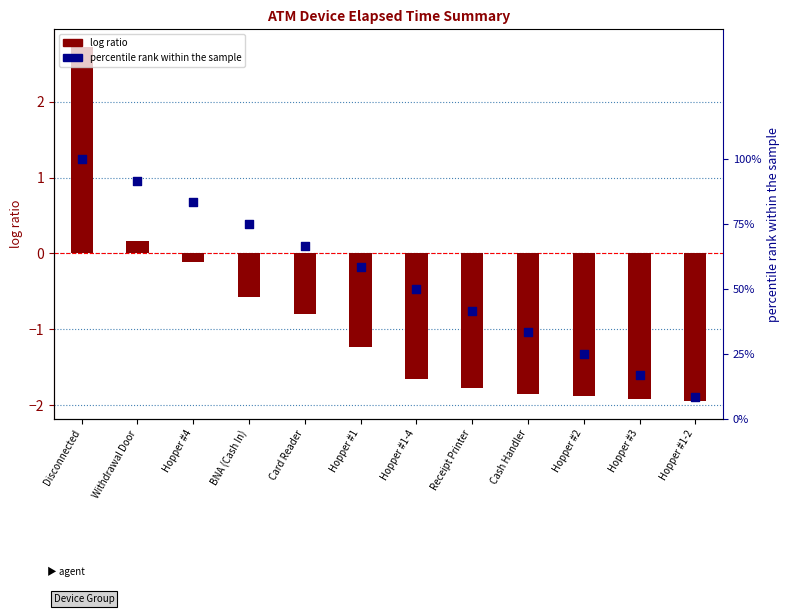

What are all the series names shown in the legend?

log ratio, percentile rank within the sample